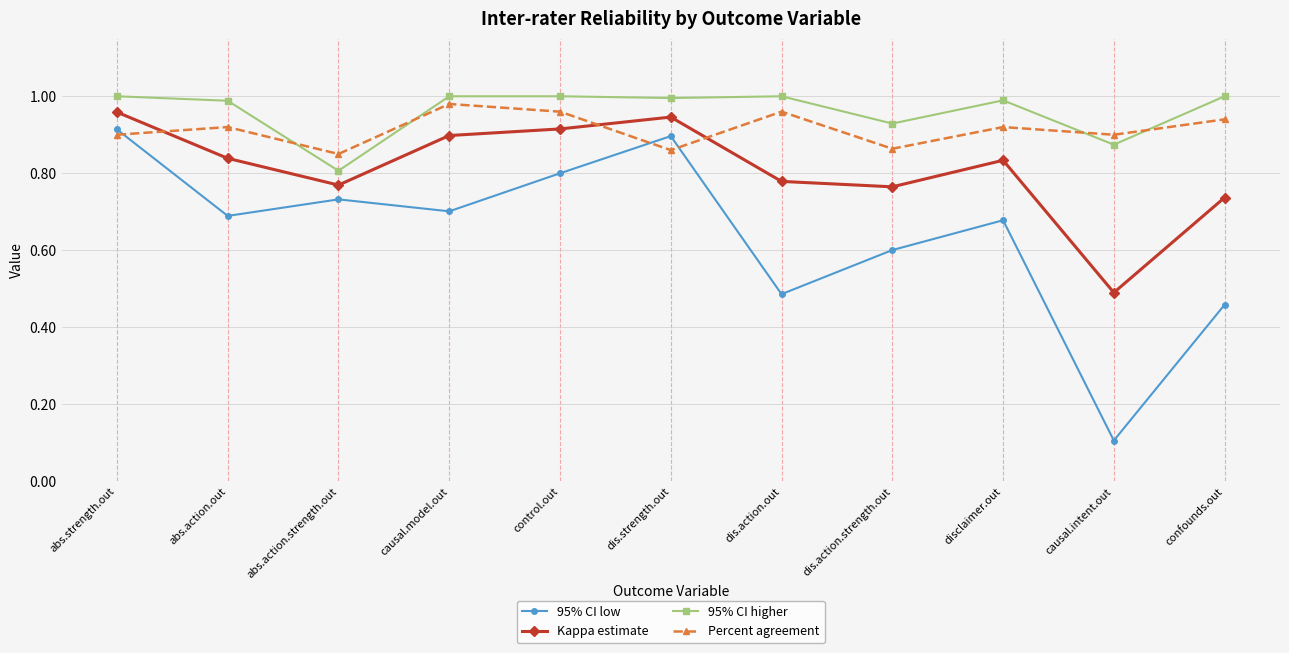

At how many categories does at least one series exceed 0?

11